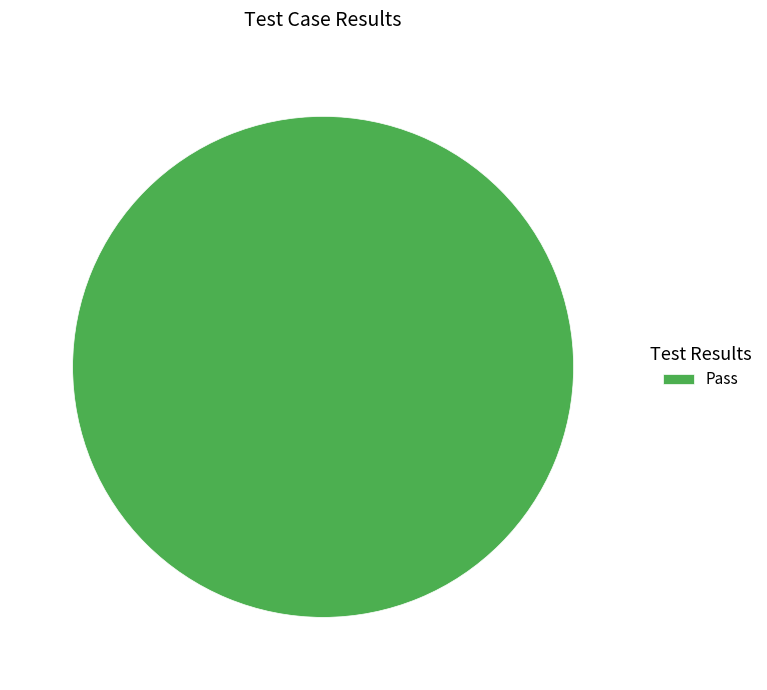

Rank the categories by value from lowest to highest.

Pass